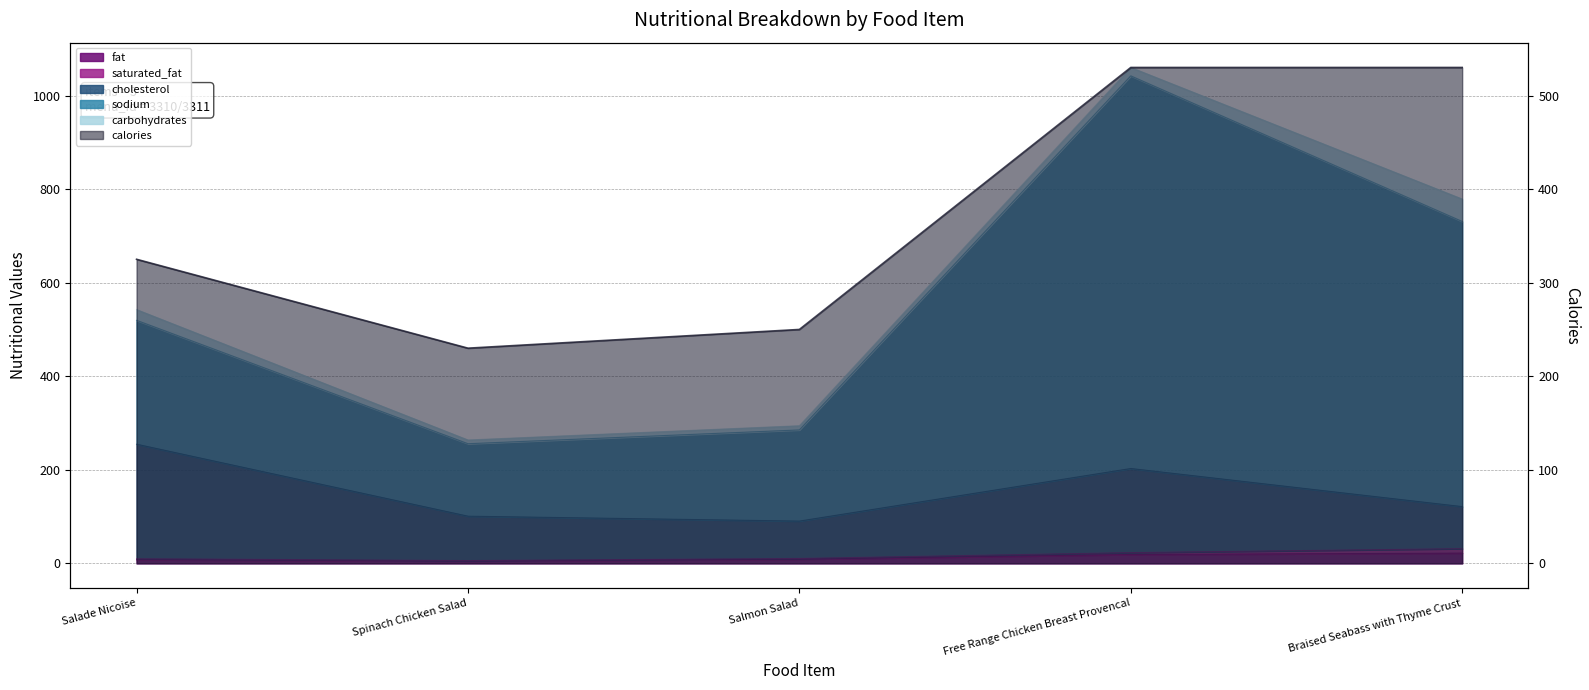

What is the maximum value shown in the chart?

530.0